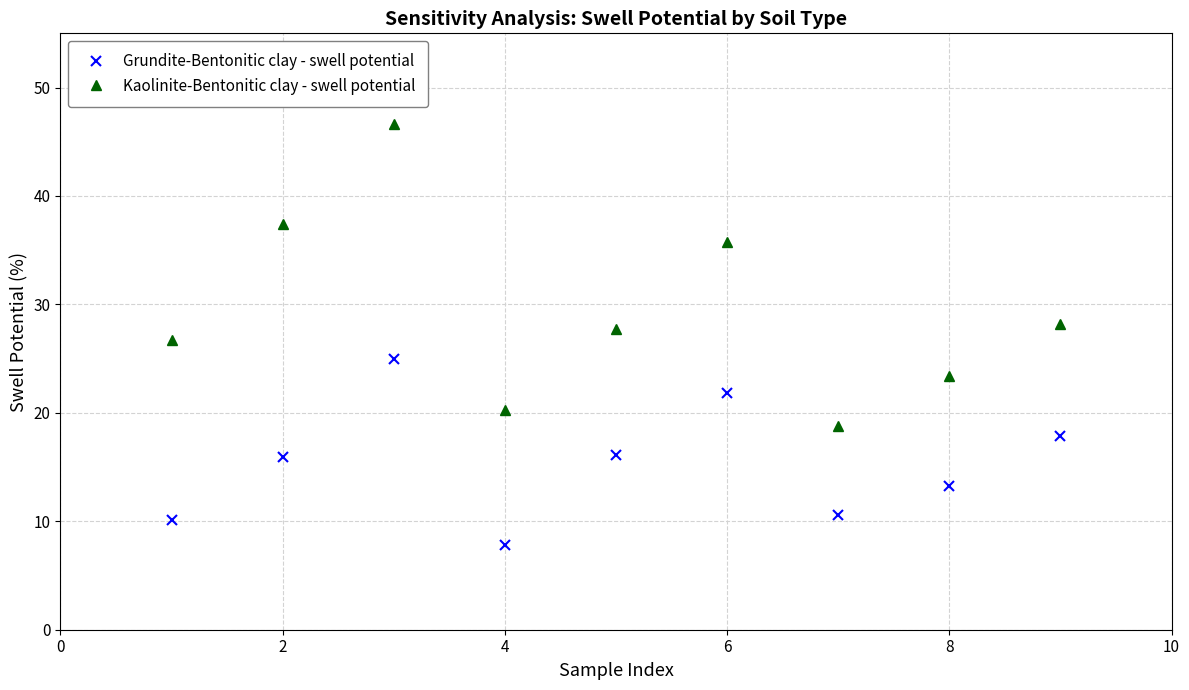

What is the lowest value of the Kaolinite-Bentonitic clay - swell potential series?

18.8